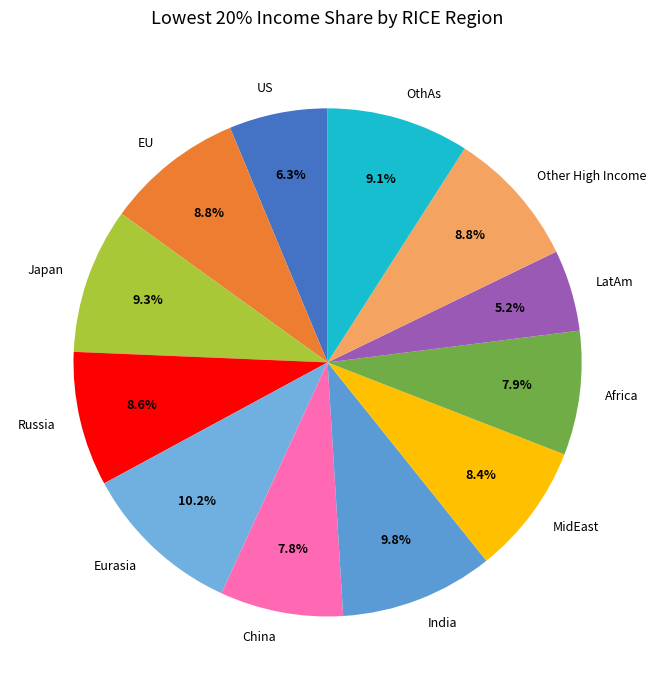

How much of the chart is everything except LatAm?

94.8%